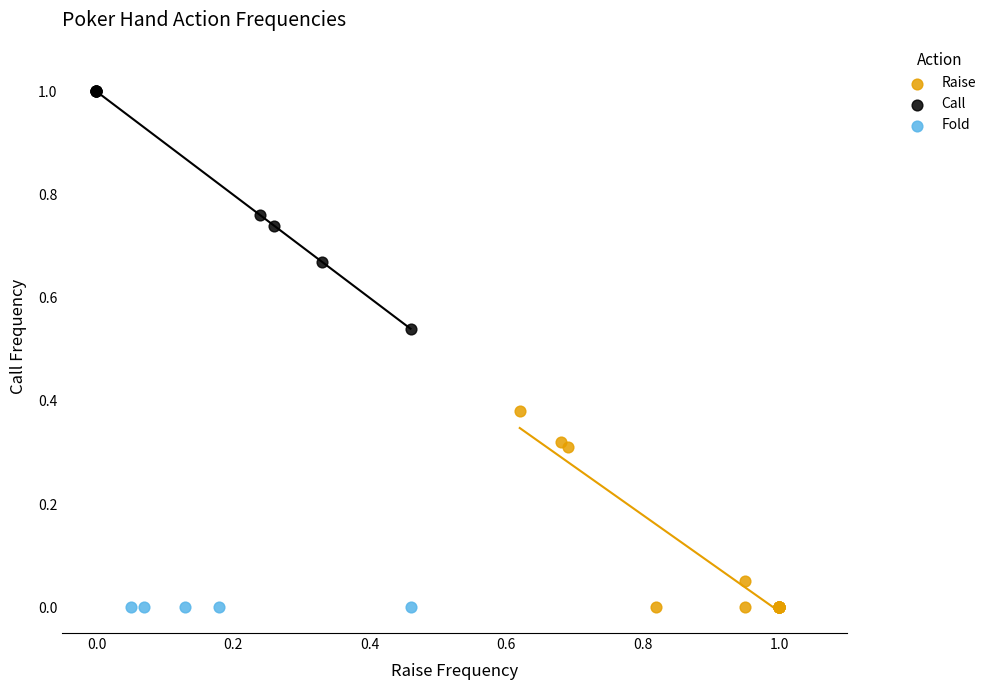

Which series reaches the maximum Y coordinate?

Call